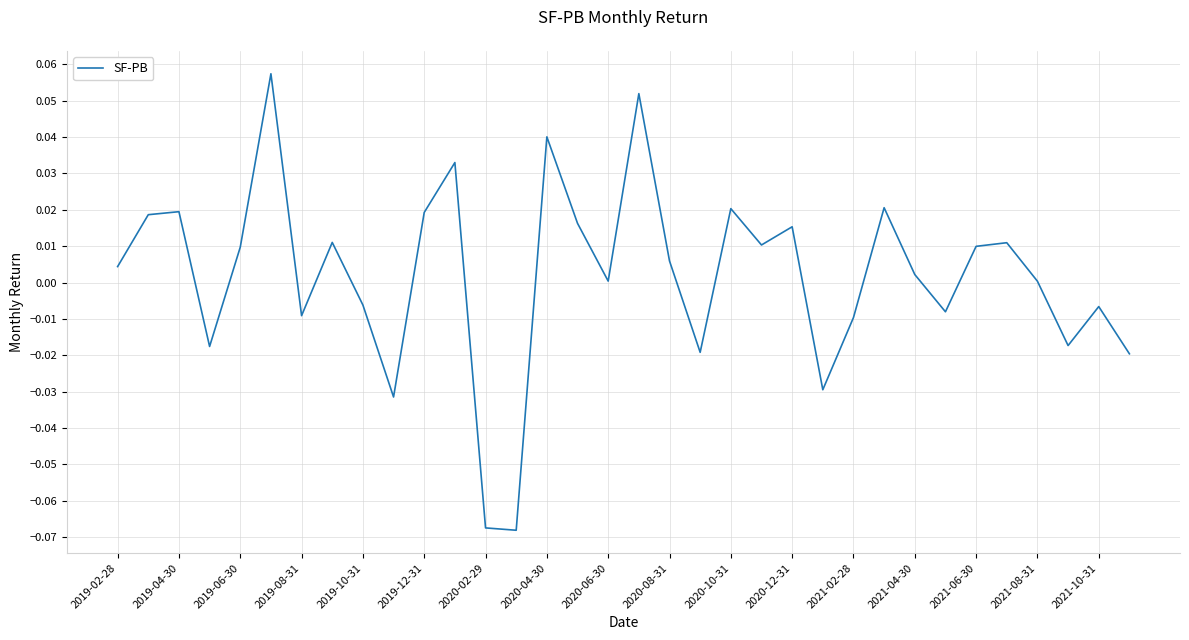

Is this an area chart (filled region under the line)?

No